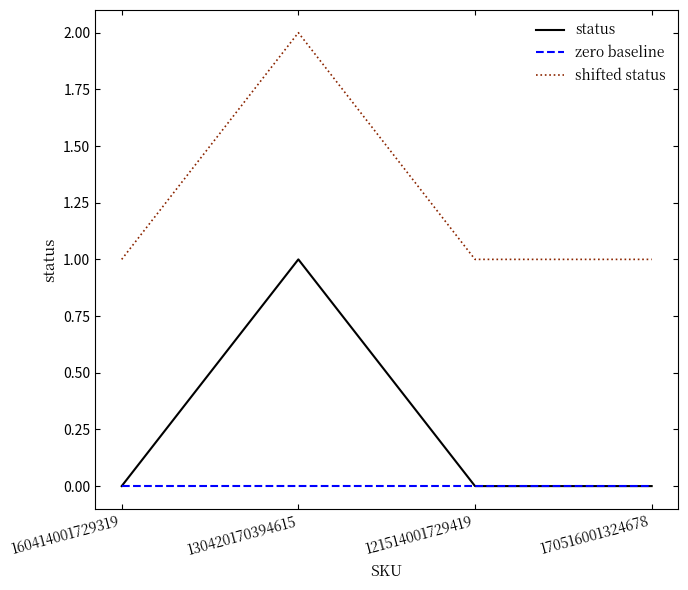

Reading left to right, list all the values displayed in this chart.

status: 160414001729319=0	130420170394615=1	121514001729419=0	170516001324678=0
zero baseline: 160414001729319=0	130420170394615=0	121514001729419=0	170516001324678=0
shifted status: 160414001729319=1	130420170394615=2	121514001729419=1	170516001324678=1